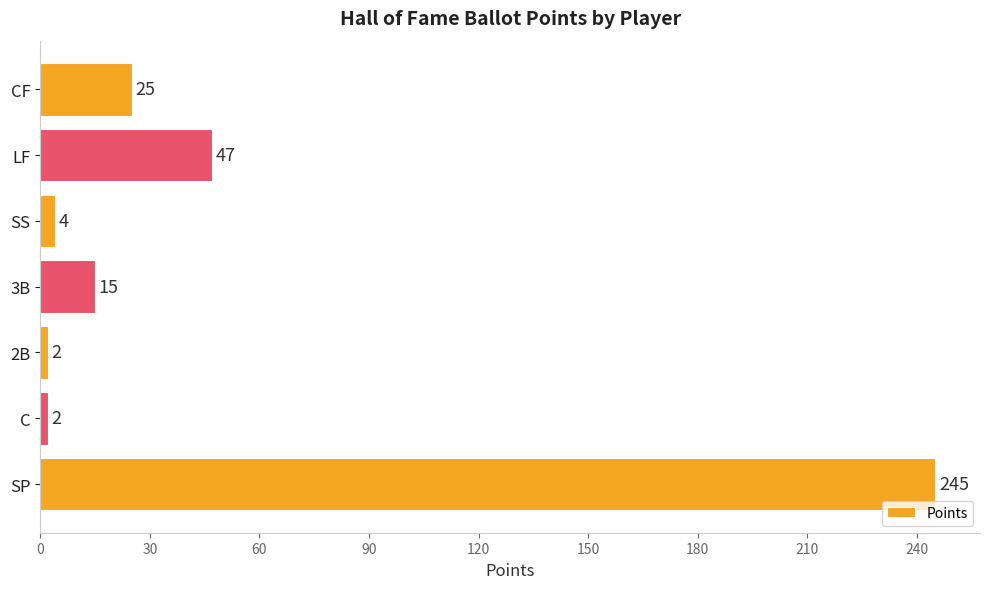

What is the minimum value shown in the chart?

2